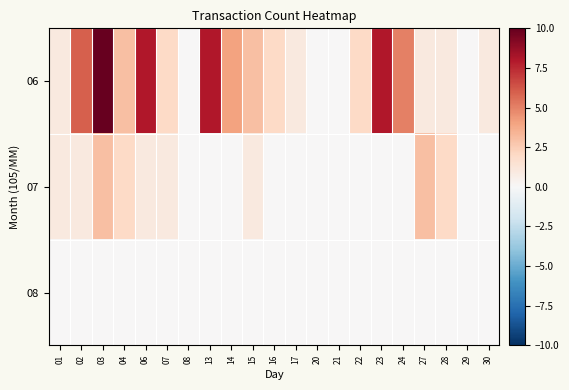

Rank the series at 01 from highest to lowest value.

06, 07, 08